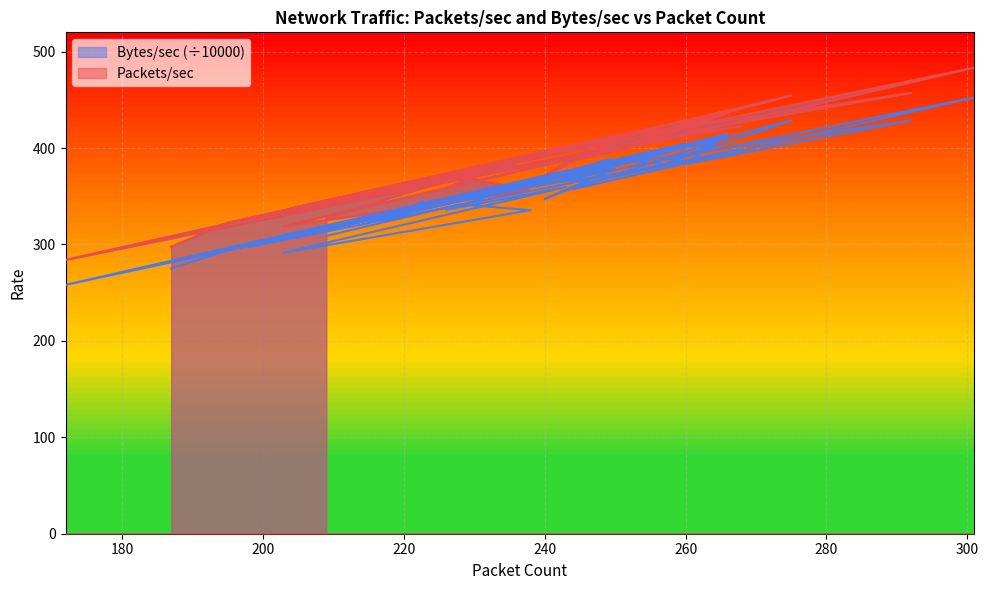

At how many categories does at least one series exceed 445?

3